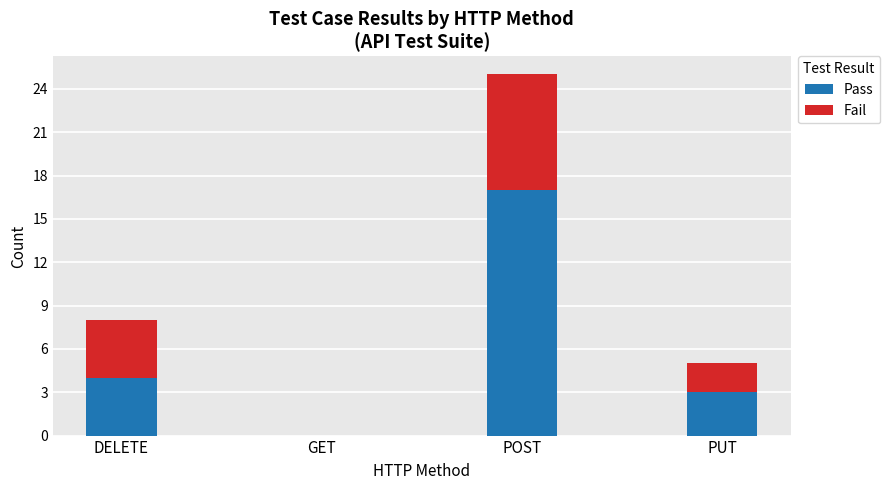

What is the total value across all series at POST?

25